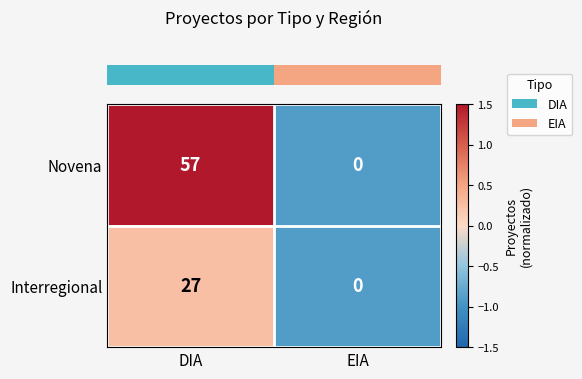

True or false: Novena has a value of 98 at DIA.

False